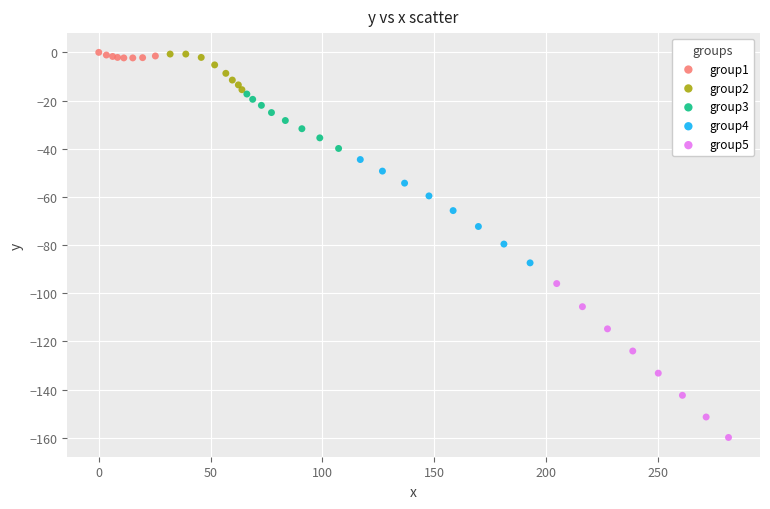

Which series contains the lowest Y value?

group5